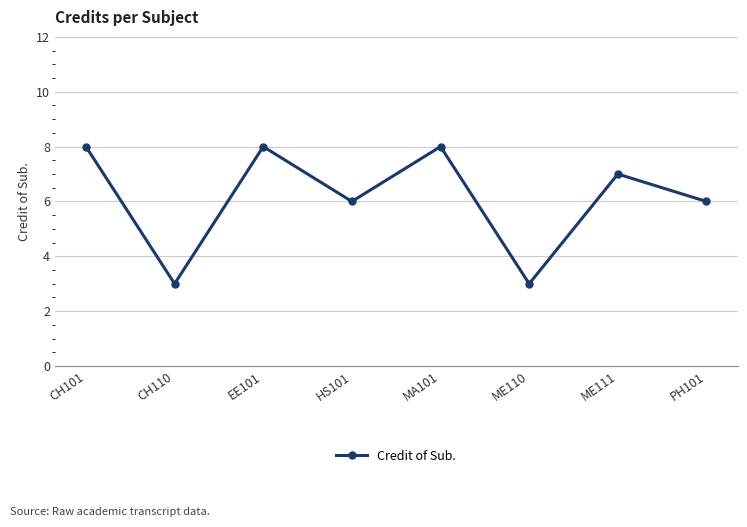

Does the chart display data point markers on the line(s)?

Yes